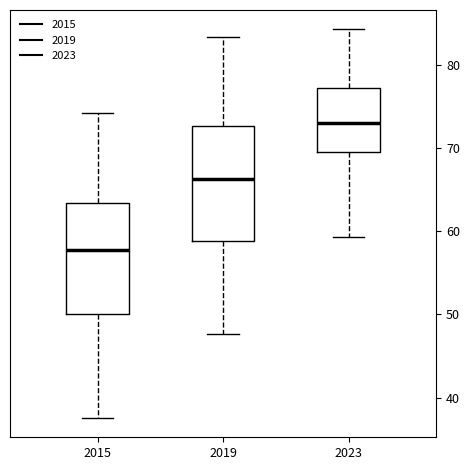

Where does the lower whisker of the box at x = 2023 end on the y-axis? The values are not printed on the chart, so give them approximately, as read against the axis.

59